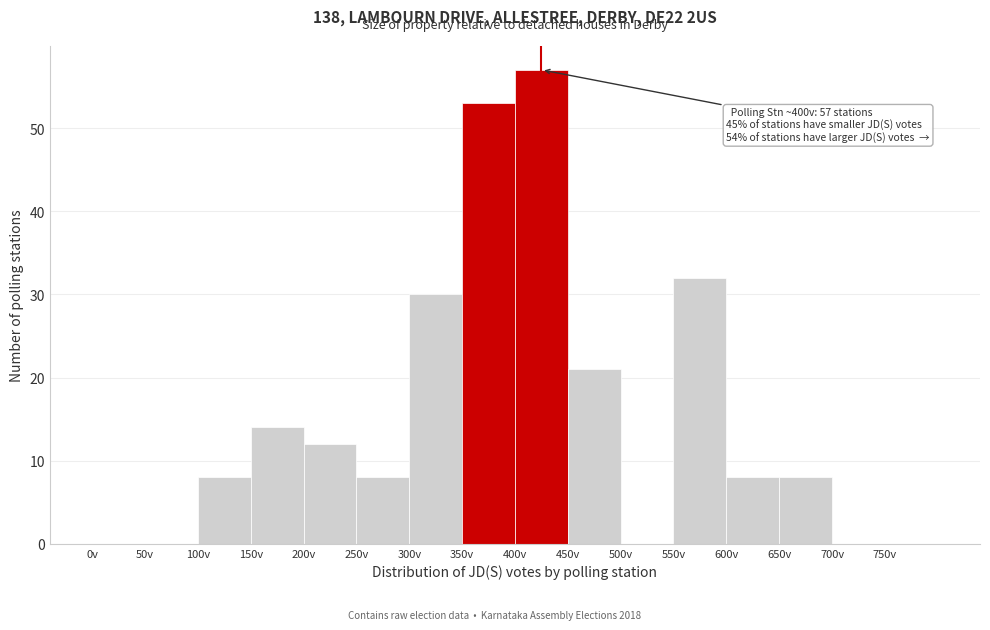

Over which range of the x-axis is the bar tallest?

400 to 450